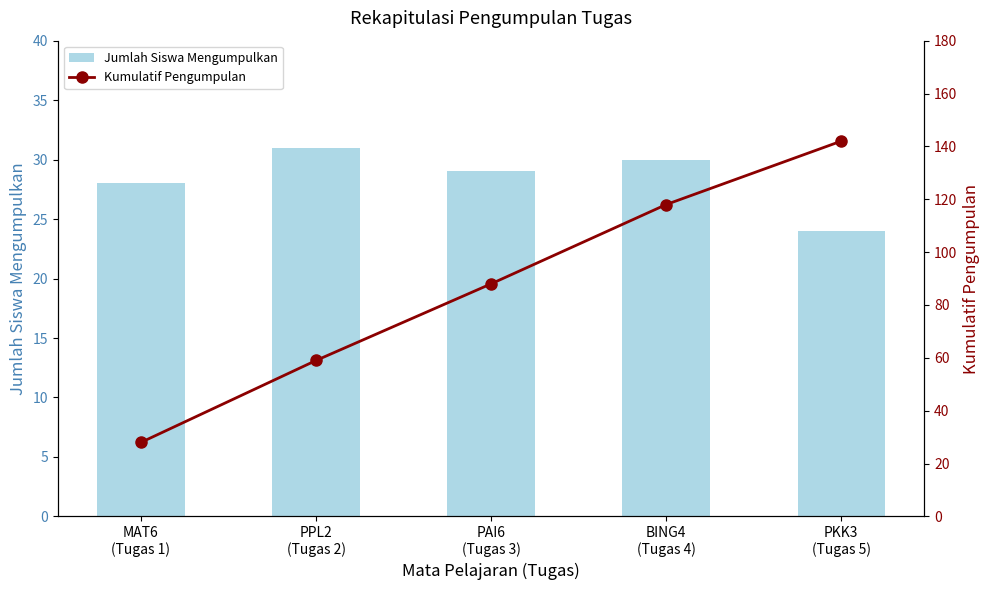

What are all the series names shown in the legend?

Jumlah Siswa Mengumpulkan, Kumulatif Pengumpulan